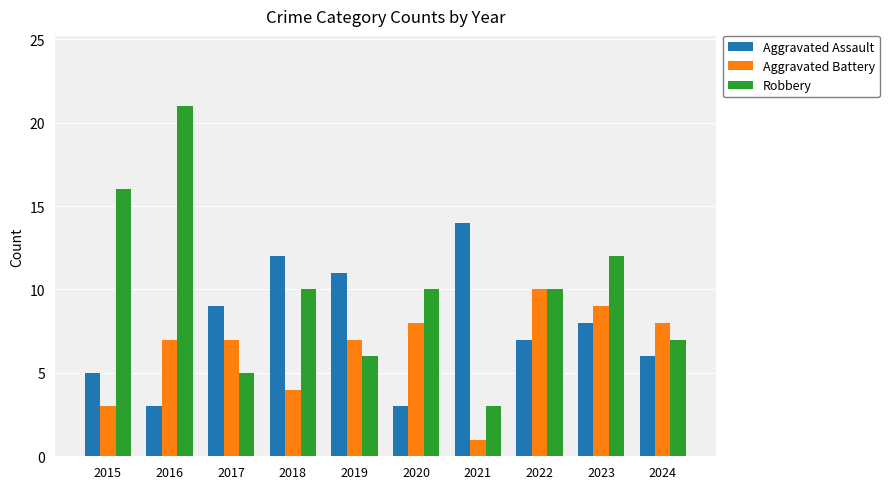

Is the value of Robbery at 2015 greater than the value of Aggravated Assault at 2017?

Yes